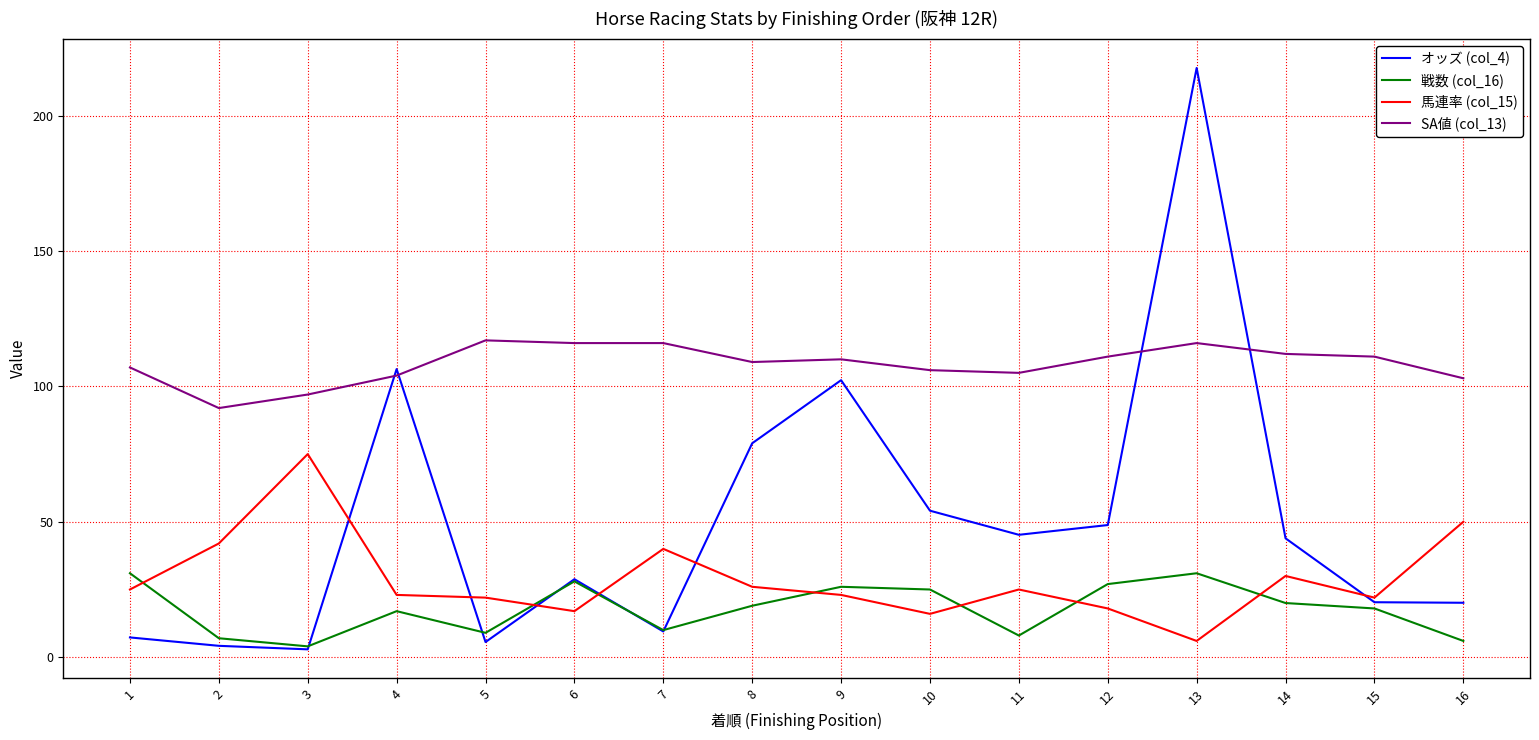

True or false: オッズ (col_4) has more than 1 points higher than both neighbors.

True